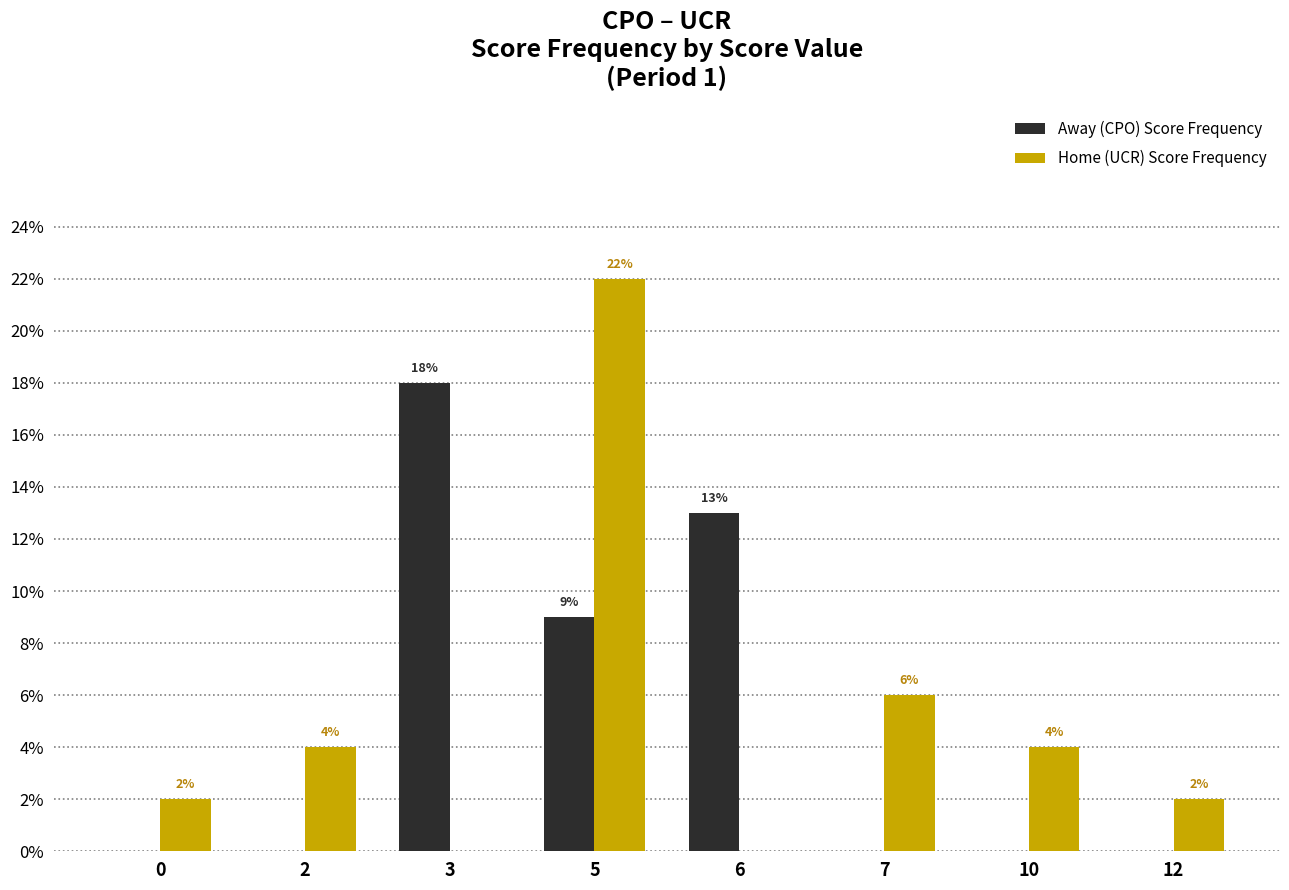

What is the spread (max minus min) of values at 2?

4